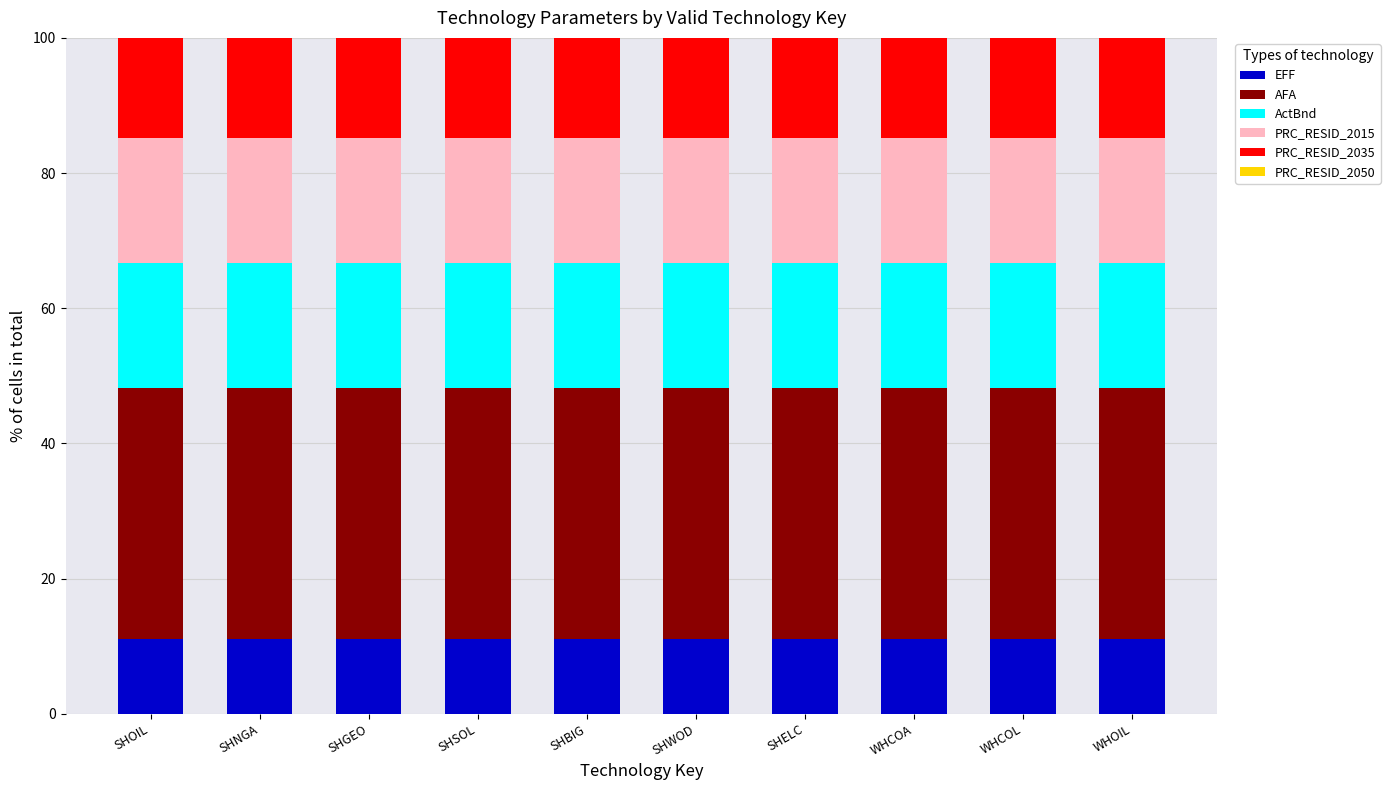

What is the lowest value of the EFF series?

11.1